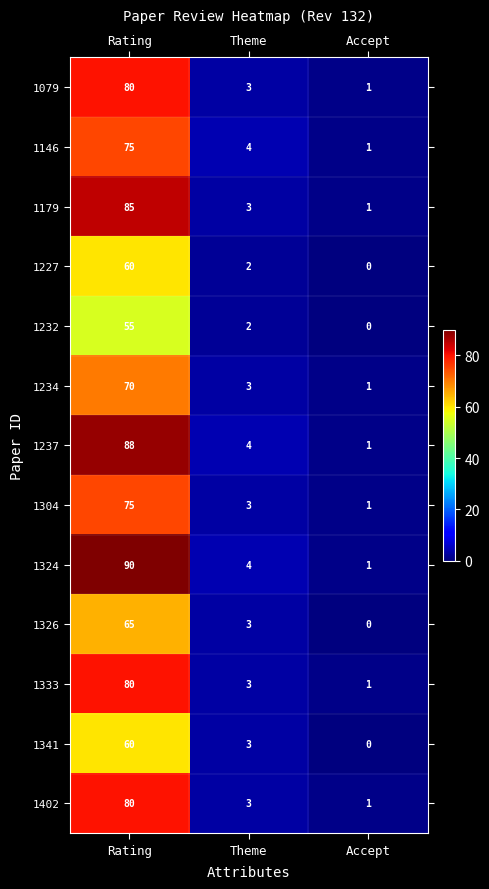

Rank the categories by 1304 value from highest to lowest.

Rating, Theme, Accept